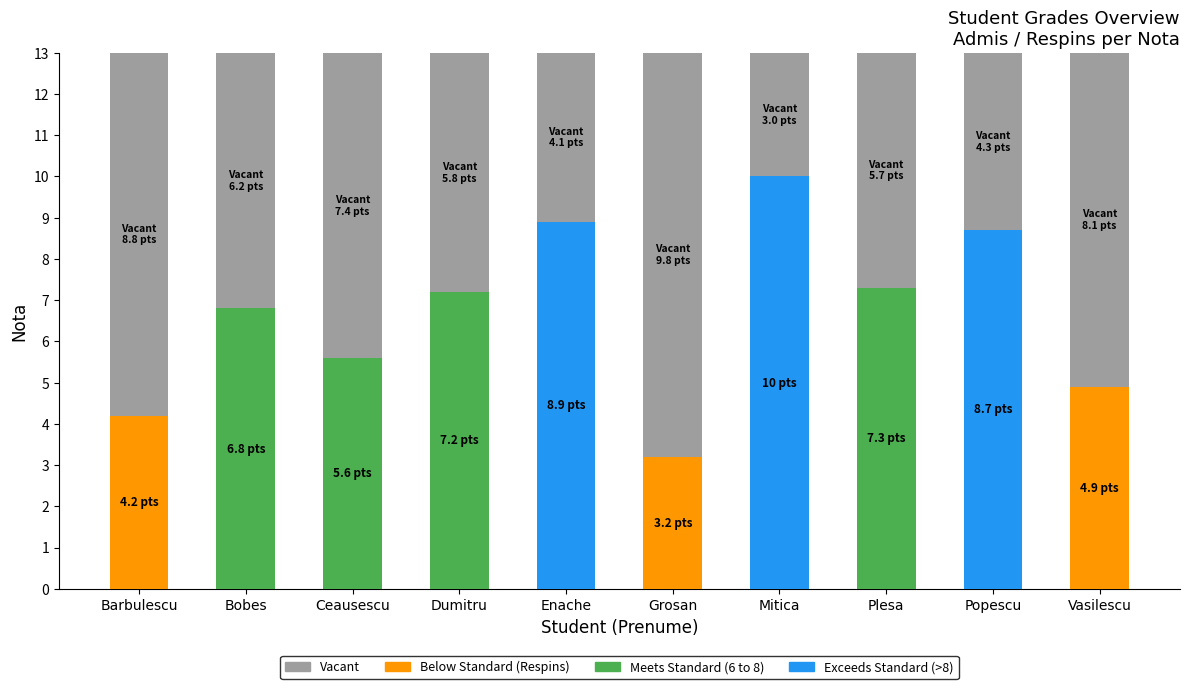

Reading left to right, list all the values displayed in this chart.

Admis: Barbulescu=0.0	Bobes=6.8	Ceausescu=5.6	Dumitru=7.2	Enache=8.9	Grosan=0.0	Mitica=10.0	Plesa=7.3	Popescu=8.7	Vasilescu=0.0
Respins: Barbulescu=4.2	Bobes=0.0	Ceausescu=0.0	Dumitru=0.0	Enache=0.0	Grosan=3.2	Mitica=0.0	Plesa=0.0	Popescu=0.0	Vasilescu=4.9